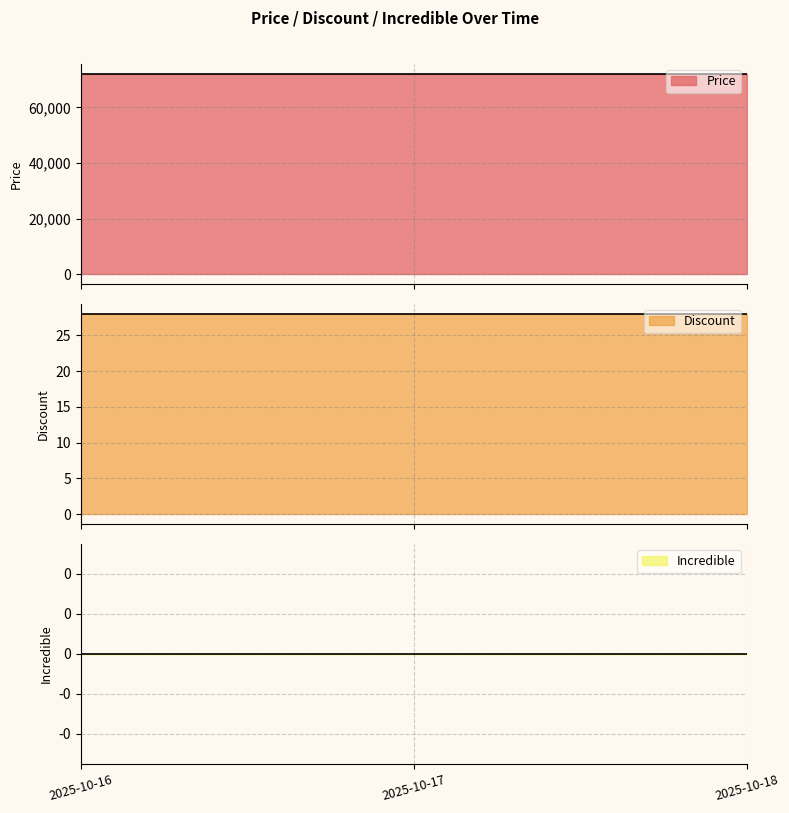

Reading left to right, what are all the values shown in this chart?

Price: 2025-10-16=72000	2025-10-17=72000	2025-10-18=72000
Discount: 2025-10-16=28	2025-10-17=28	2025-10-18=28
Incredible: 2025-10-16=0	2025-10-17=0	2025-10-18=0